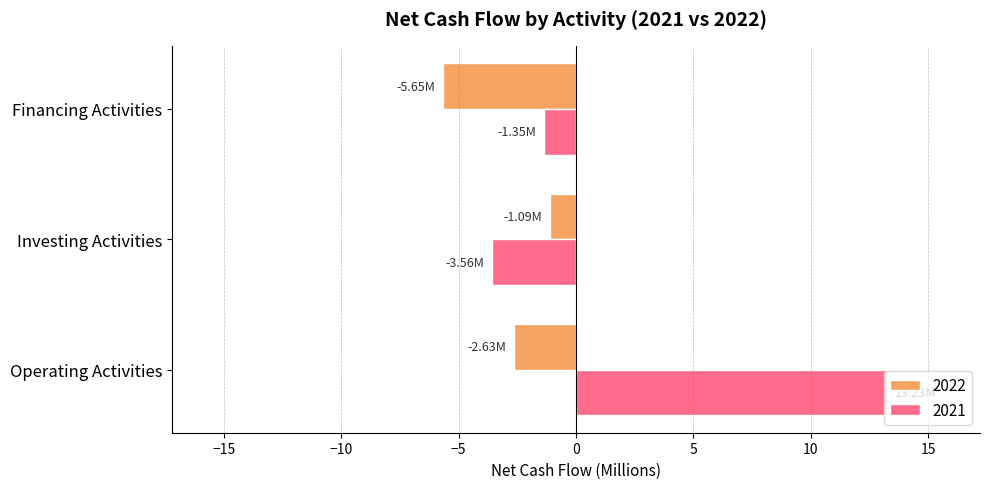

Where is 2021 nearest to the value 4?

Financing Activities